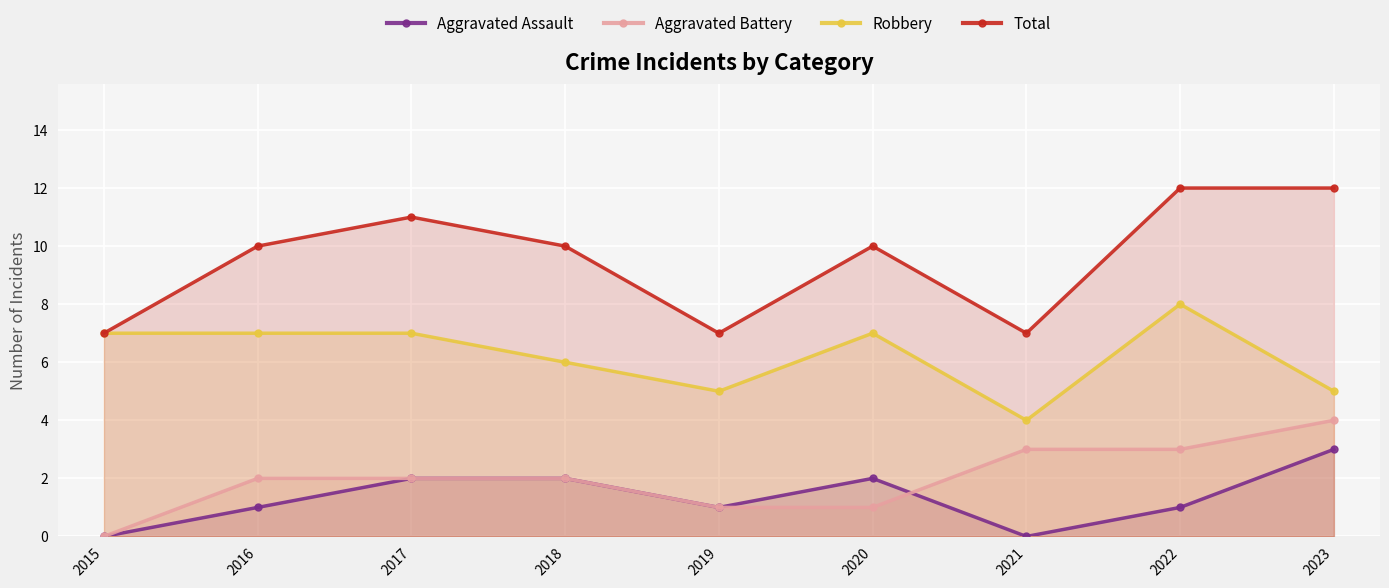

Reading left to right, what are all the values shown in this chart?

Aggravated Assault: 2015=0	2016=1	2017=2	2018=2	2019=1	2020=2	2021=0	2022=1	2023=3
Aggravated Battery: 2015=0	2016=2	2017=2	2018=2	2019=1	2020=1	2021=3	2022=3	2023=4
Robbery: 2015=7	2016=7	2017=7	2018=6	2019=5	2020=7	2021=4	2022=8	2023=5
Total: 2015=7	2016=10	2017=11	2018=10	2019=7	2020=10	2021=7	2022=12	2023=12